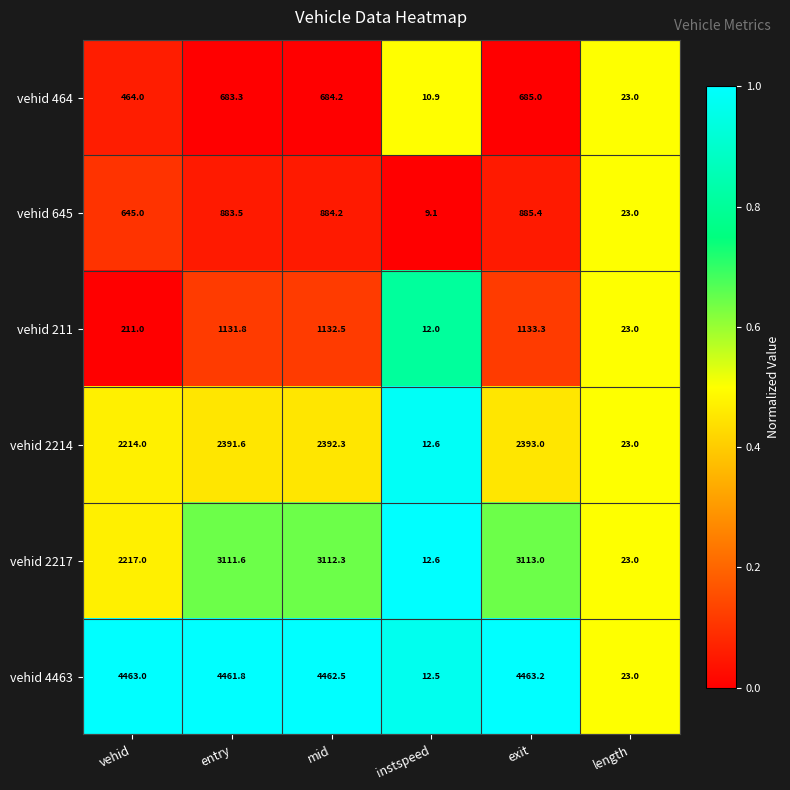

Rank the series at vehid from lowest to highest value.

vehid 211, vehid 464, vehid 645, vehid 2214, vehid 2217, vehid 4463